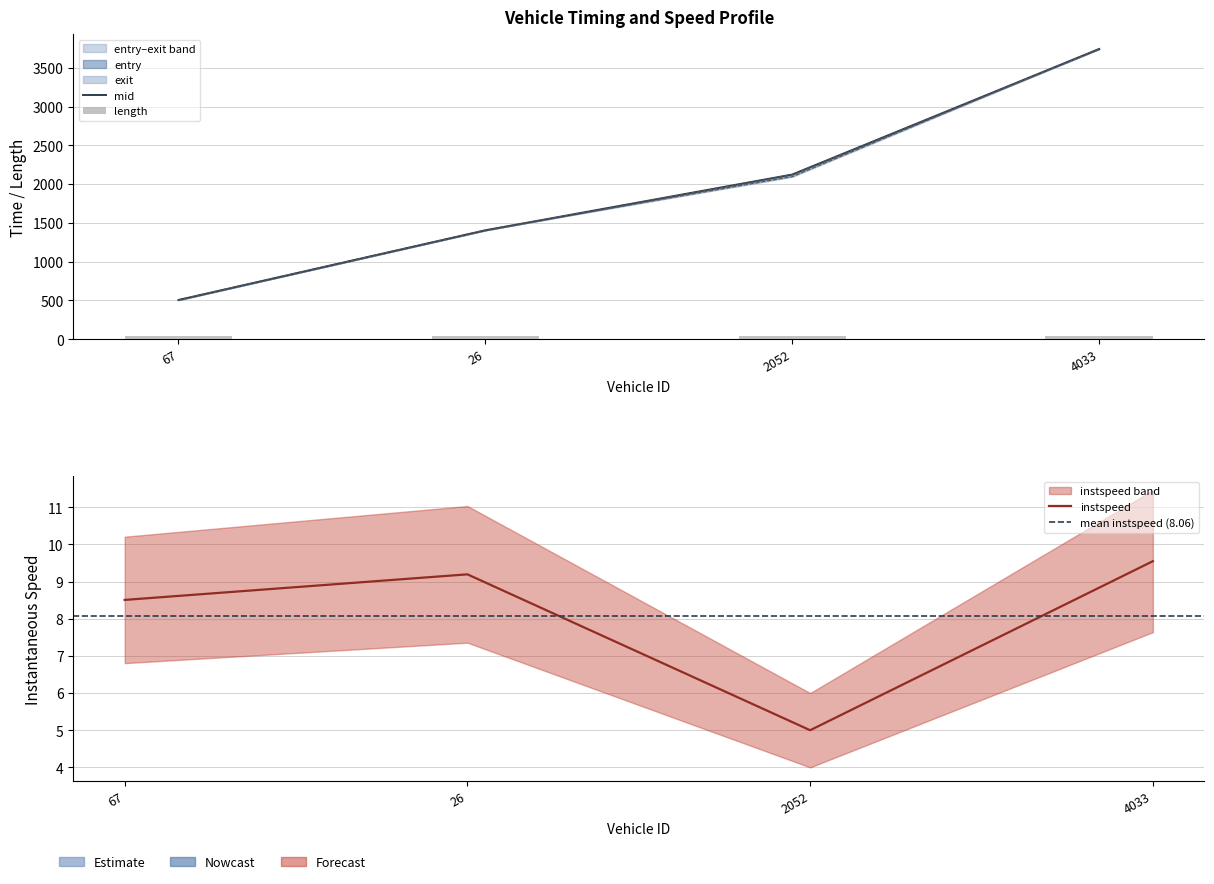

What is the difference between the highest and lowest values at 2052?

2118.4